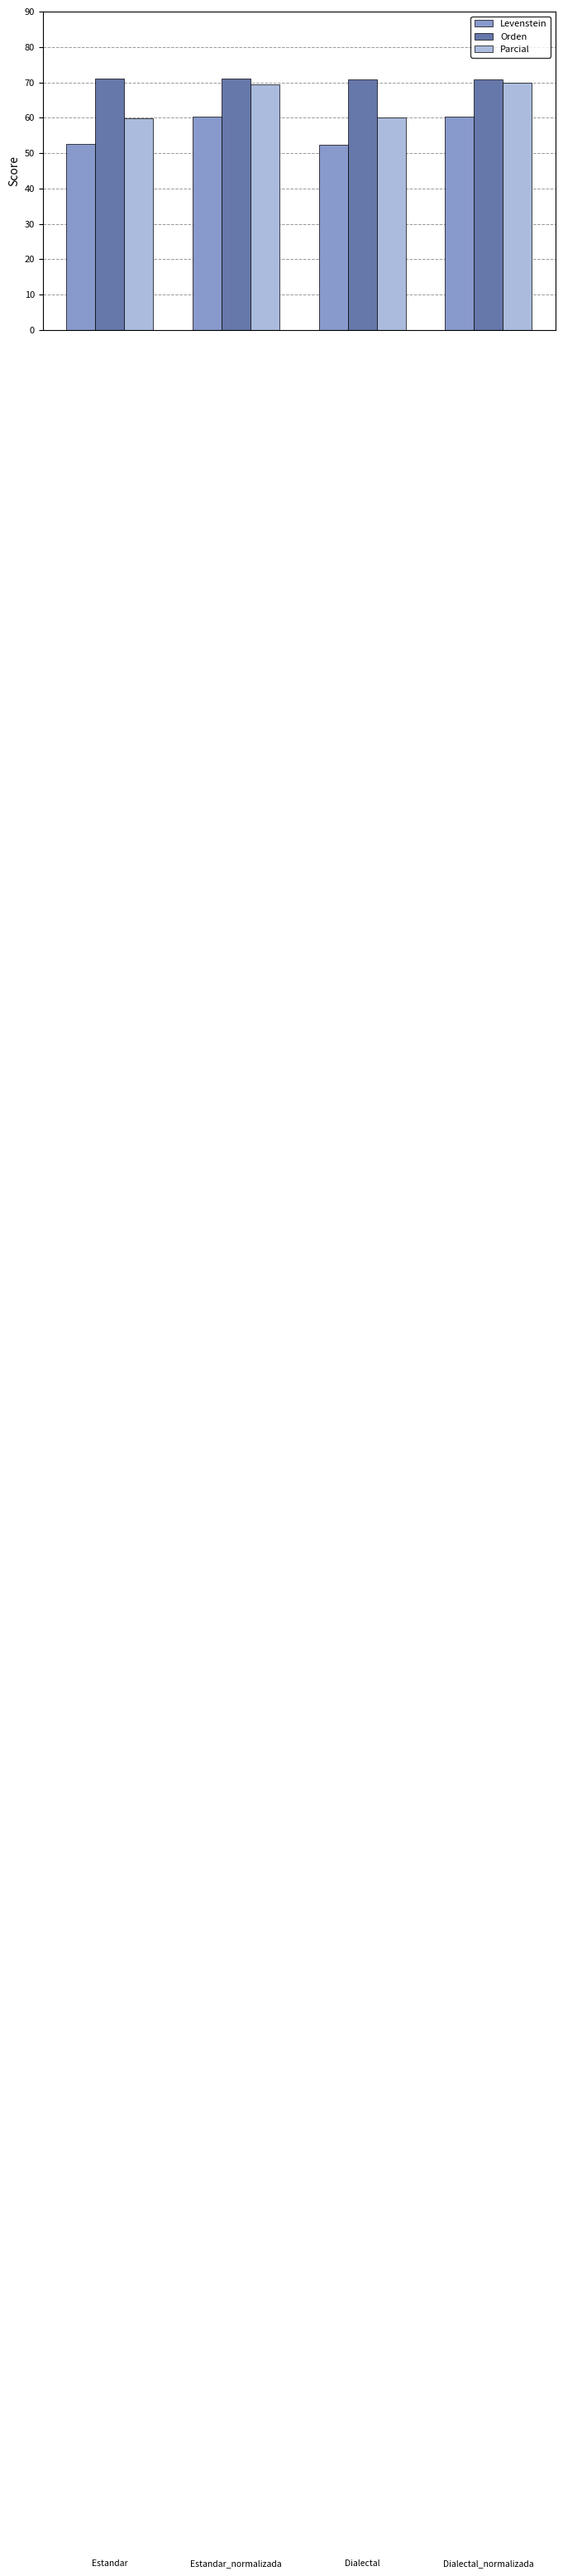

What is the minimum value shown in the chart?

52.3